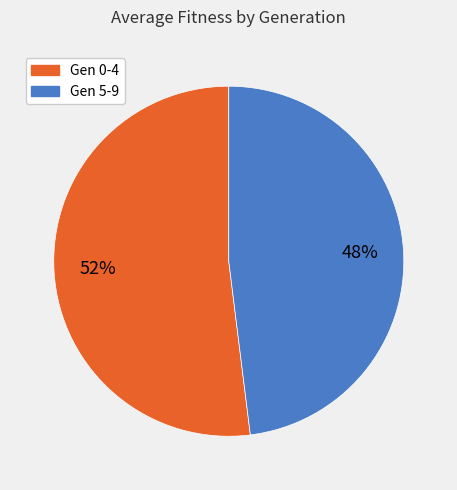

Does any single category account for the majority?

Yes